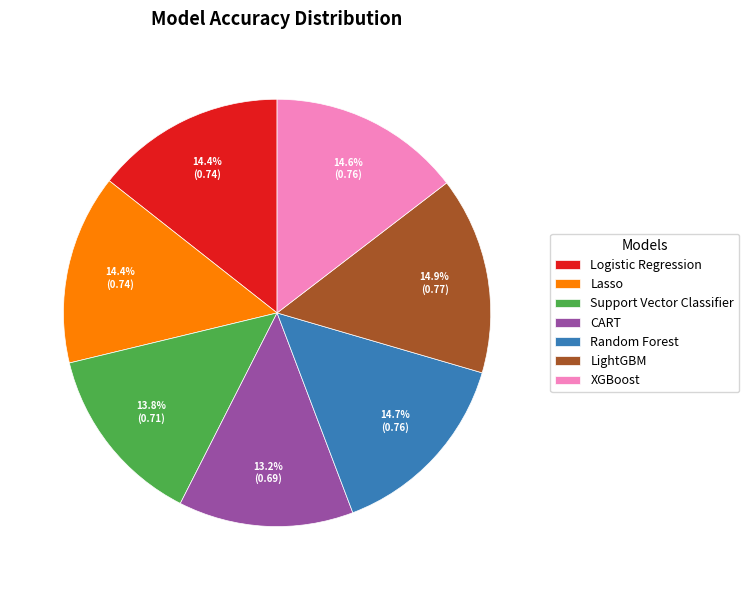

How many slices are in this pie chart?

7